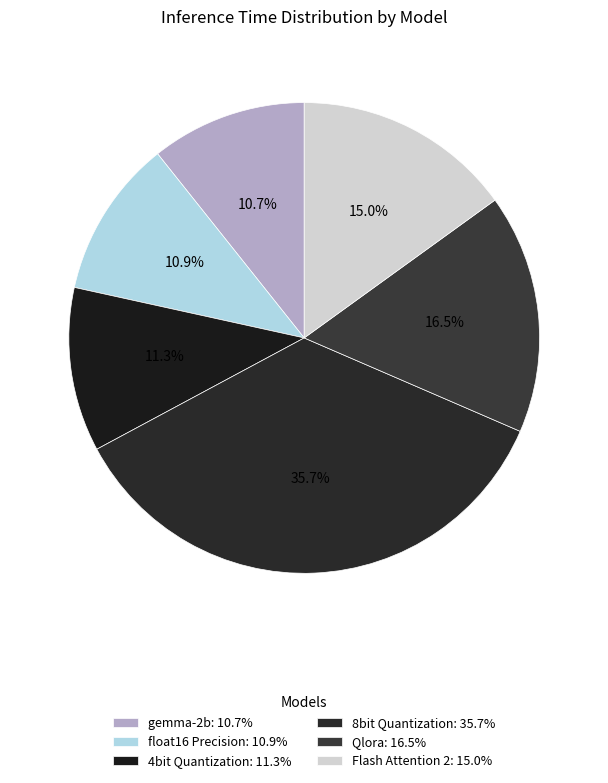

Is it true that float16 Precision is 18% of the pie?

False